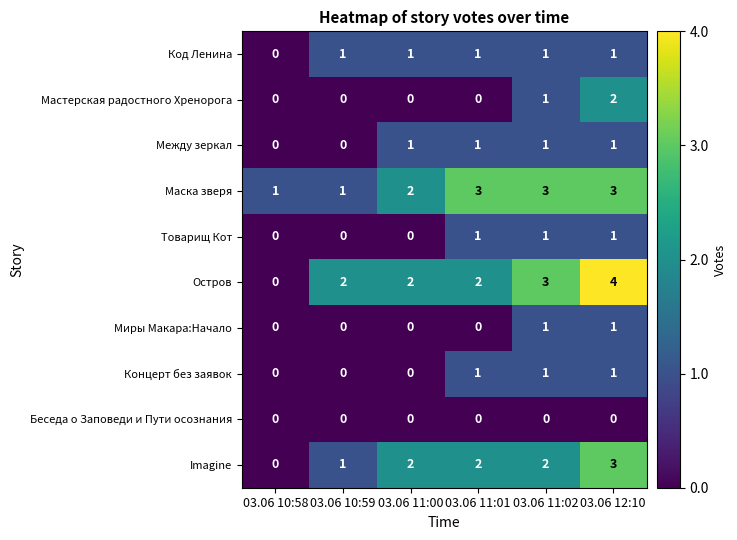

Is the value of Миры Макара:Начало at 03.06 11:01 greater than the value of Imagine at 03.06 11:02?

No